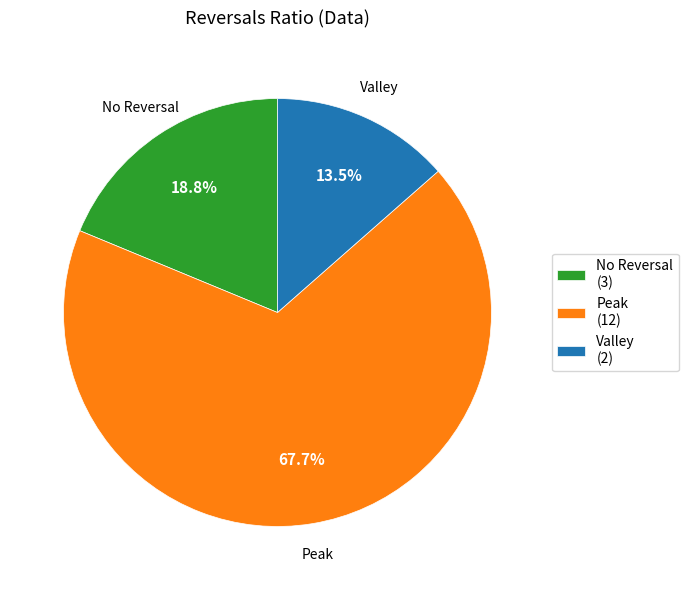

Count the number of slices in the pie.

3